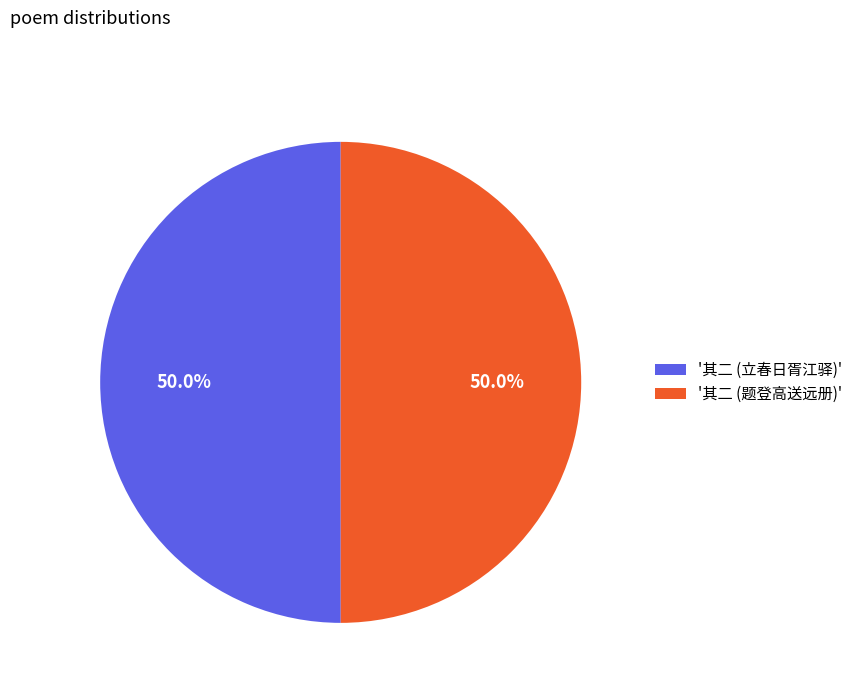

Combined, do '其二 (立春日胥江驿)' and '其二 (题登高送远册)' account for over 50%?

Yes